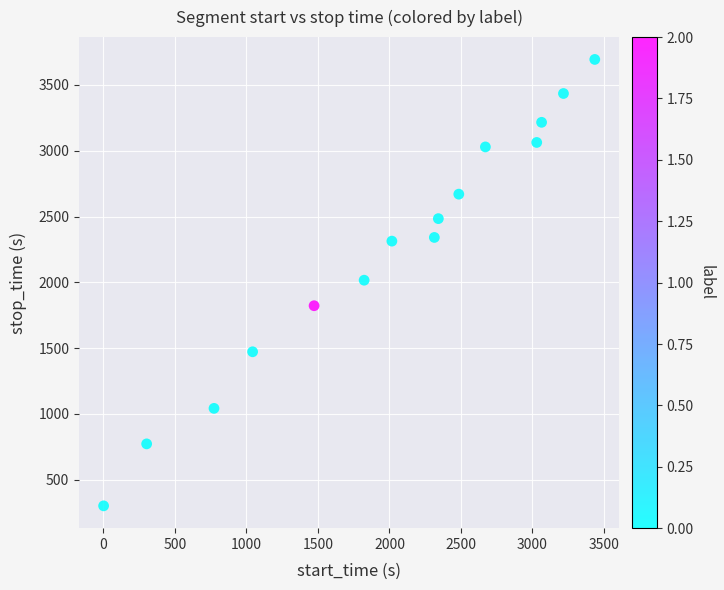

What is the range of Y values (max minus min)?

3393